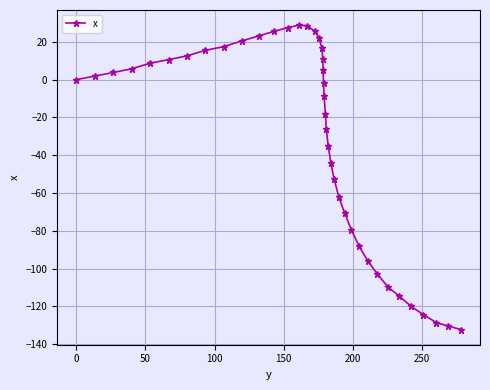

What is the average value?

-30.9